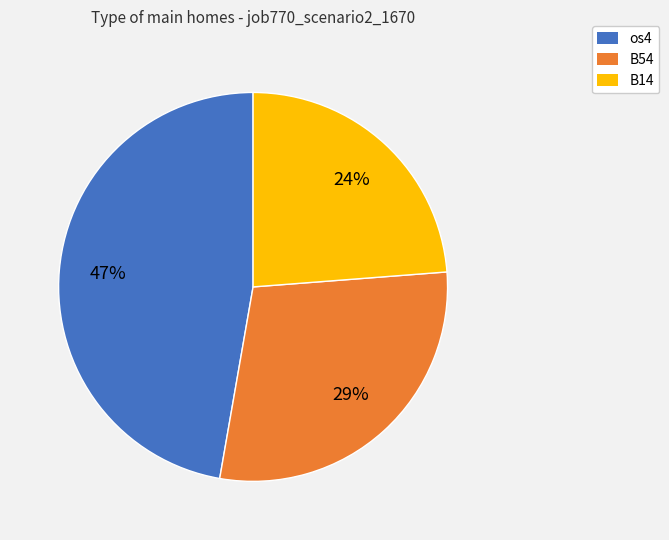

Between B54 and B14, which is larger?

B54